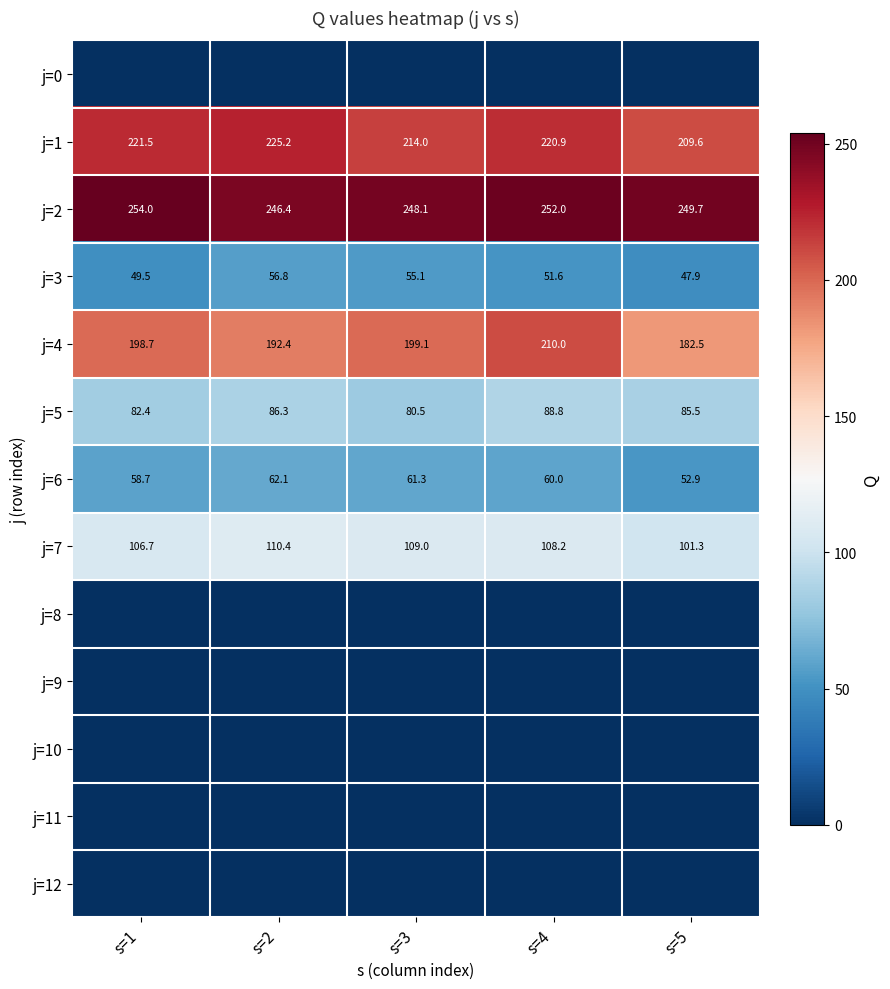

List the labels in order of j=2 value, smallest first.

s=2, s=3, s=5, s=4, s=1